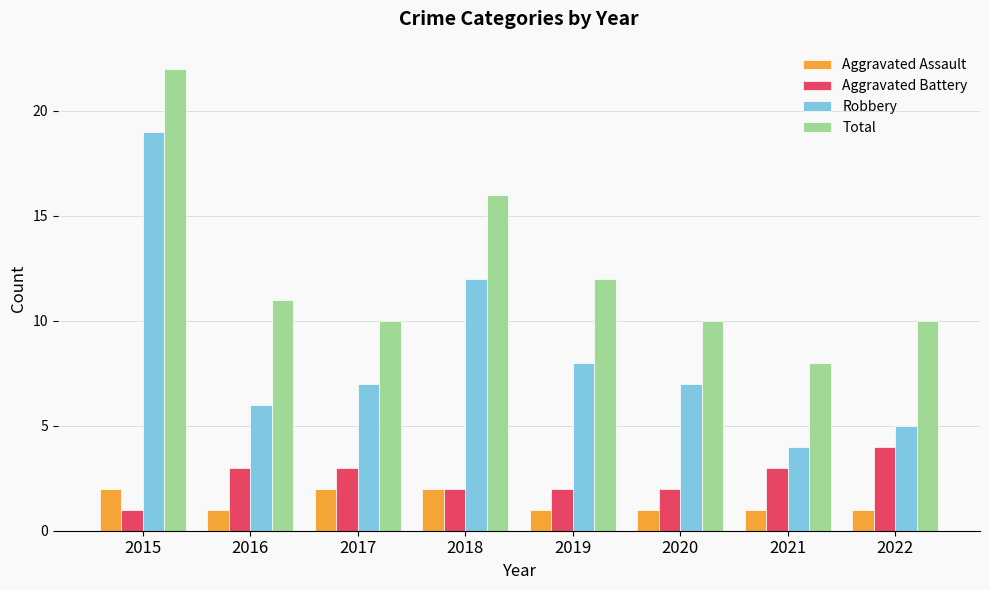

What is the sum of all Aggravated Assault values?

11